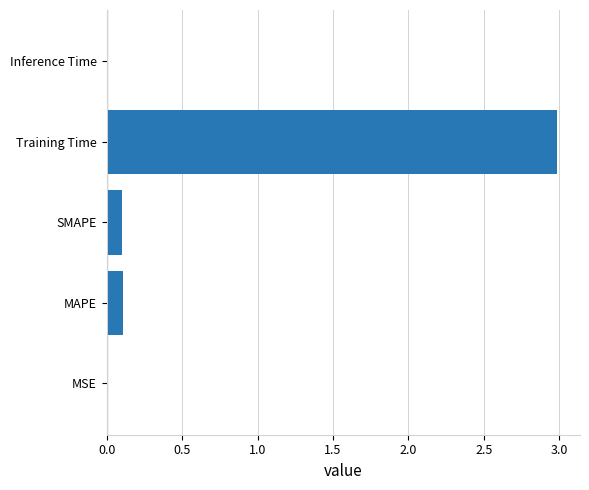

The chart shows a value of 0.0 at Inference Time. True or false?

True